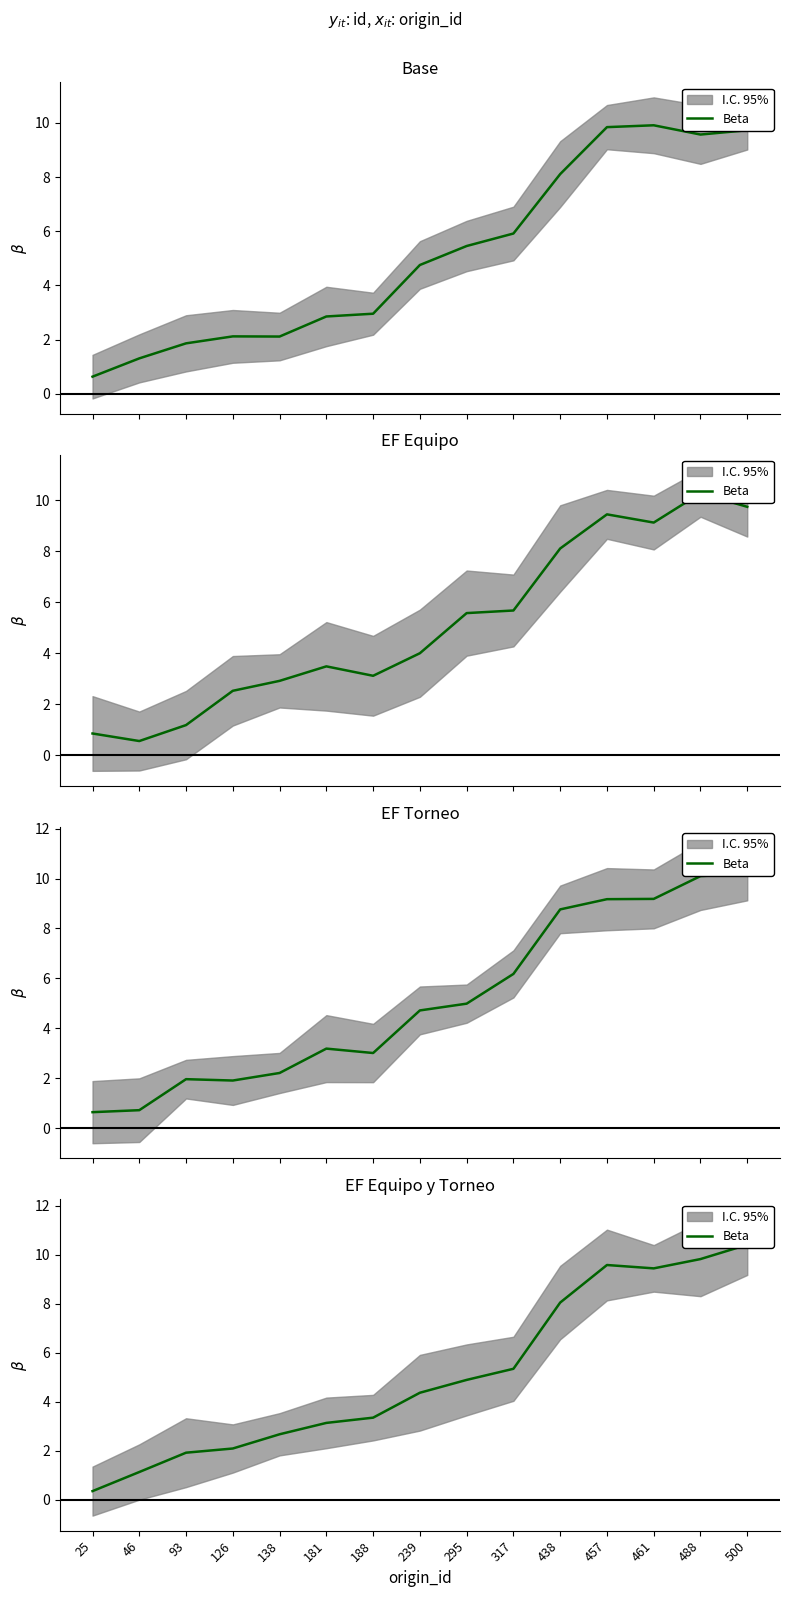

At which category does the data reach its first local valley?

461